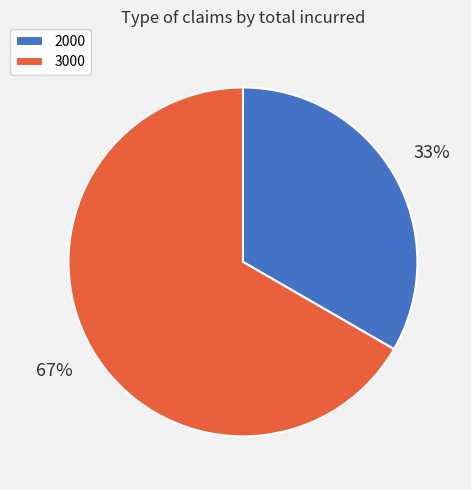

To the nearest percent, what is the combined percentage of 2000 and 3000?

100%